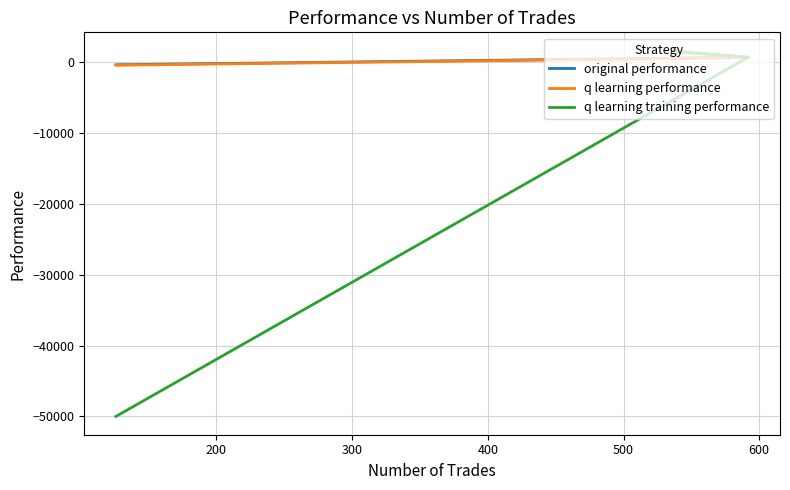

What is the minimum value shown in the chart?

-50000.0